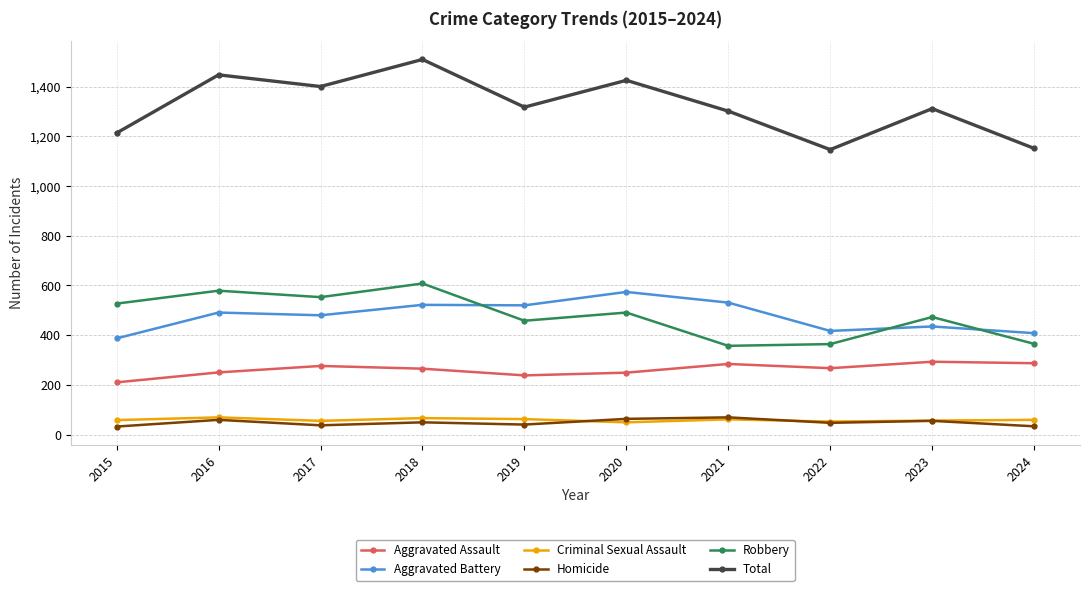

What is the value of the Robbery point at the 8th from the left?

364